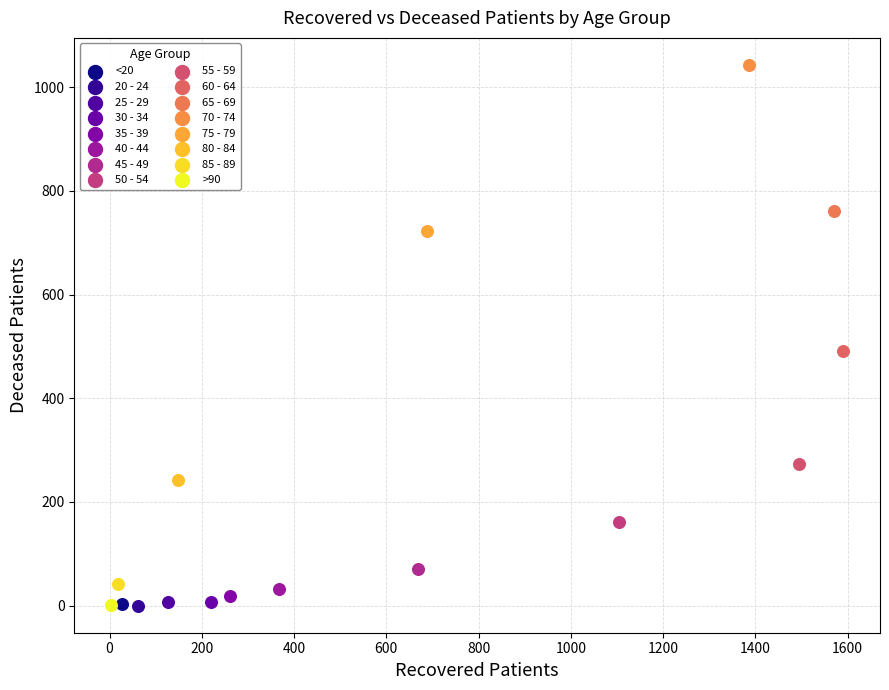

Which series reaches the maximum Y coordinate?

70 - 74